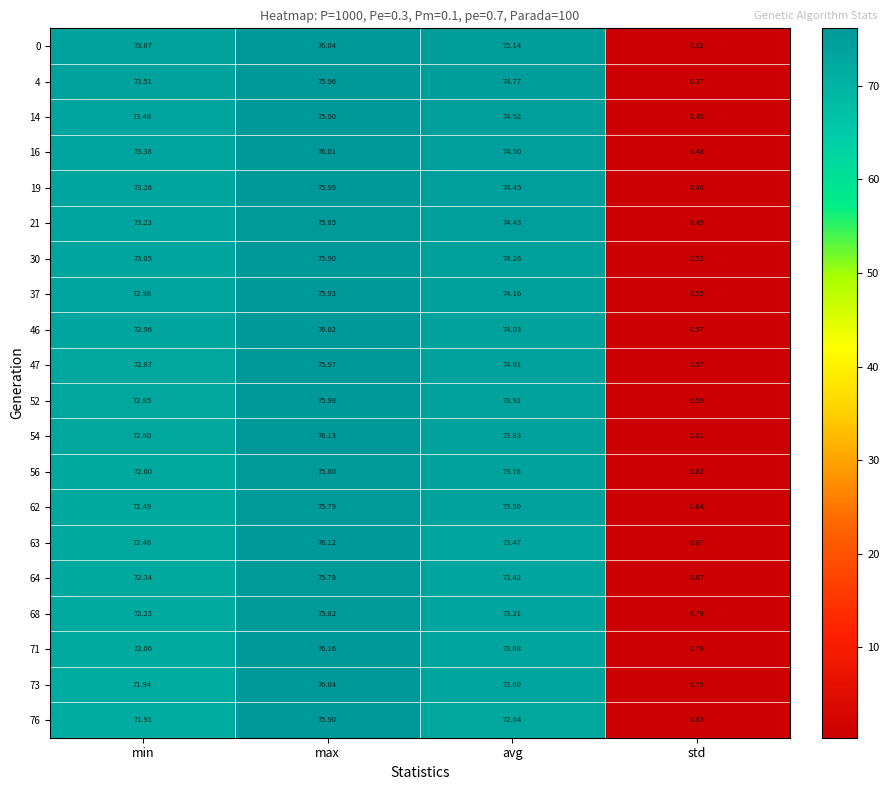

Where is 54 nearest to the value 38?

min